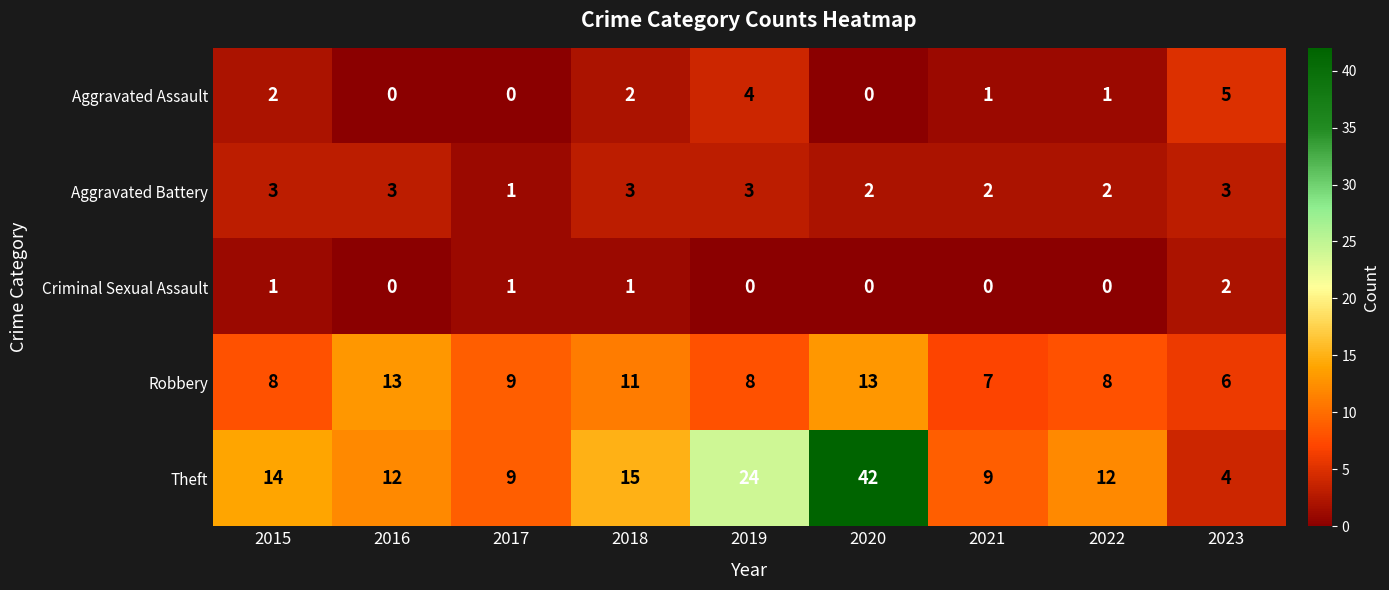

What is the difference between the maximum and minimum values in the Theft series?

38